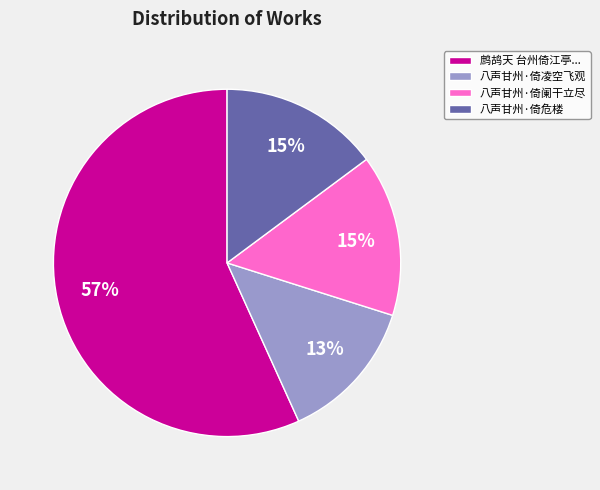

To the nearest percent, what percentage of the pie is 八声甘州·倚阑干立尽?

15%